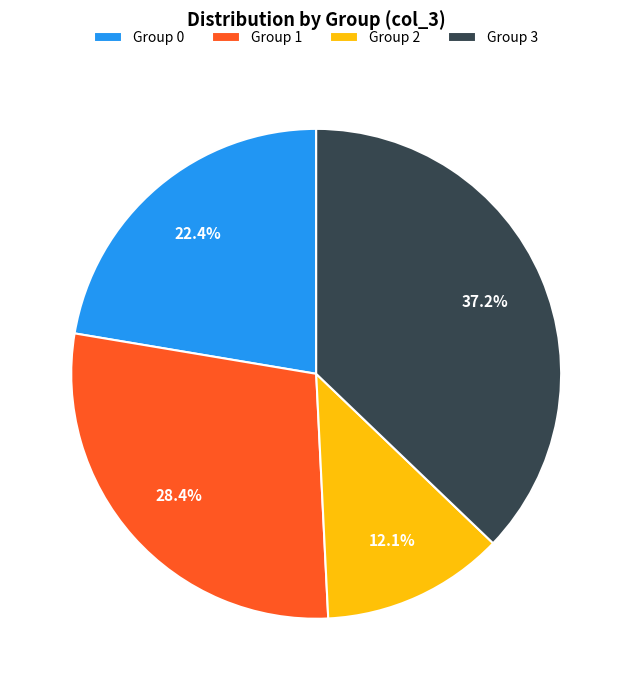

Do Group 2 and Group 1 together represent more than half of the pie?

No